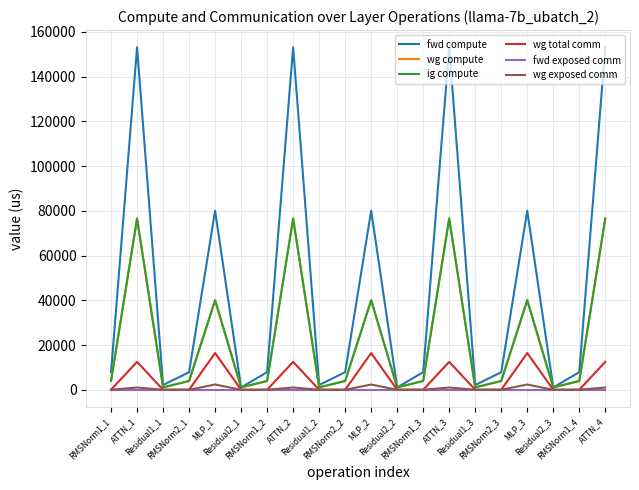

Is this an area chart (filled region under the line)?

No